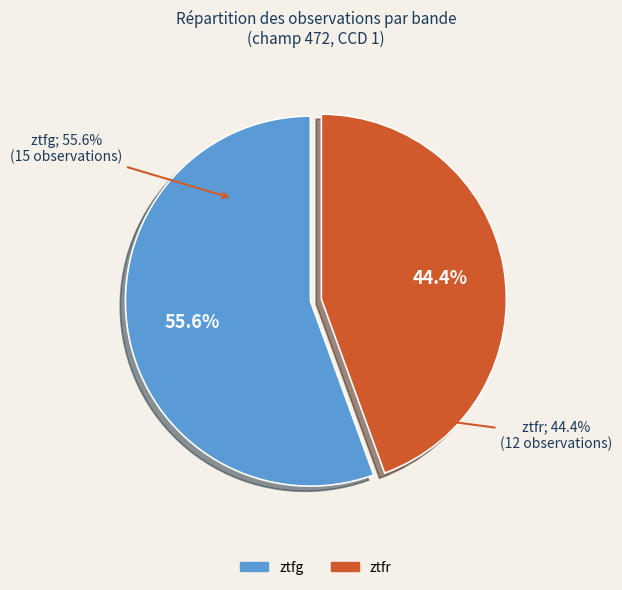

True or false: ztfg accounts for 56% of the total.

True